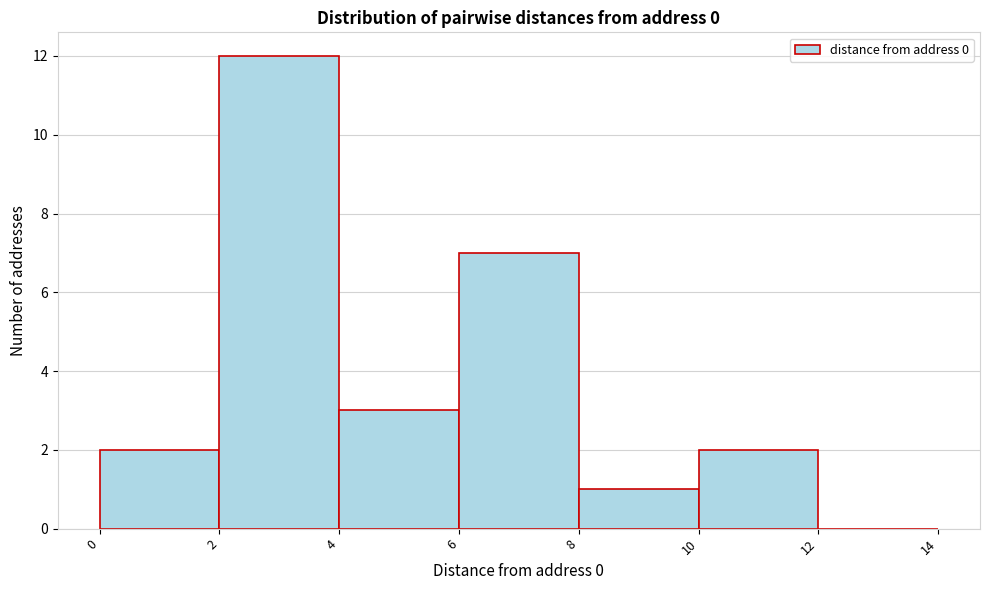

Which range on the x-axis has the tallest bar?

2 to 4